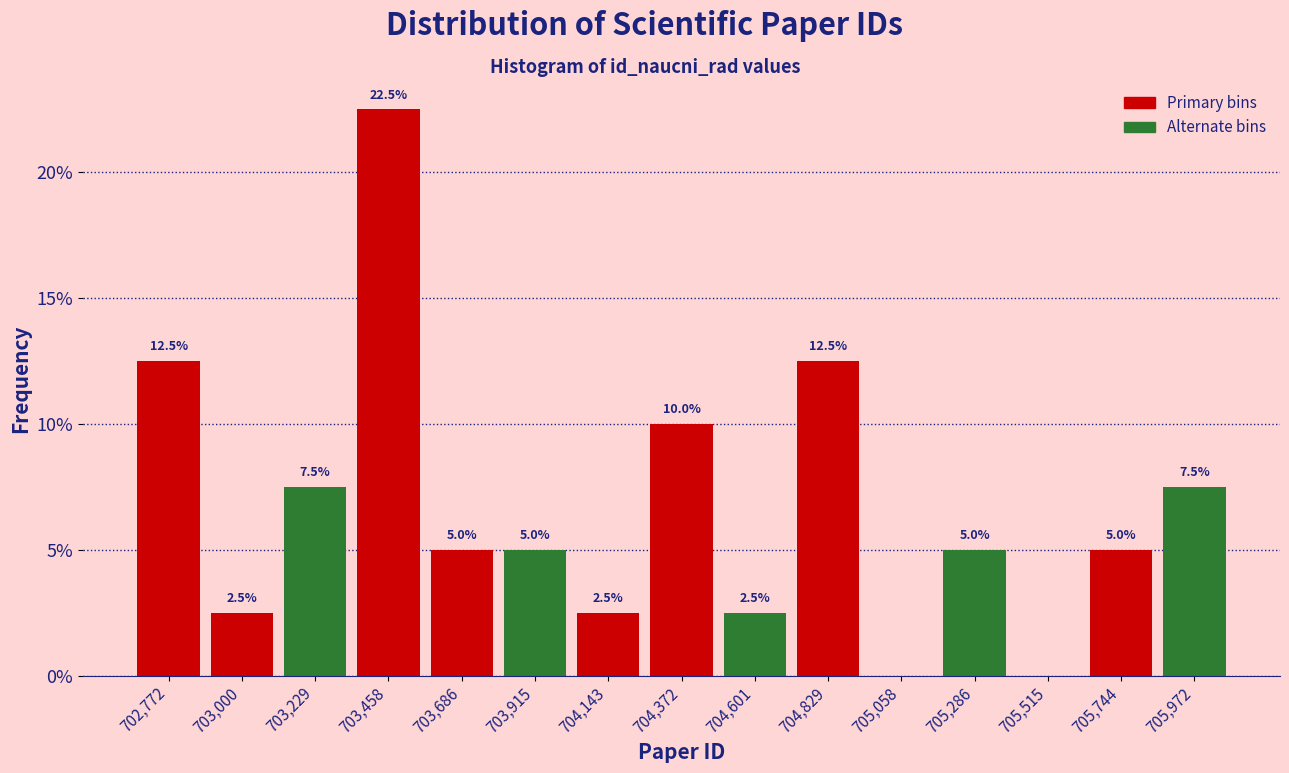

Which range on the x-axis has the tallest bar?

703350 to 703550